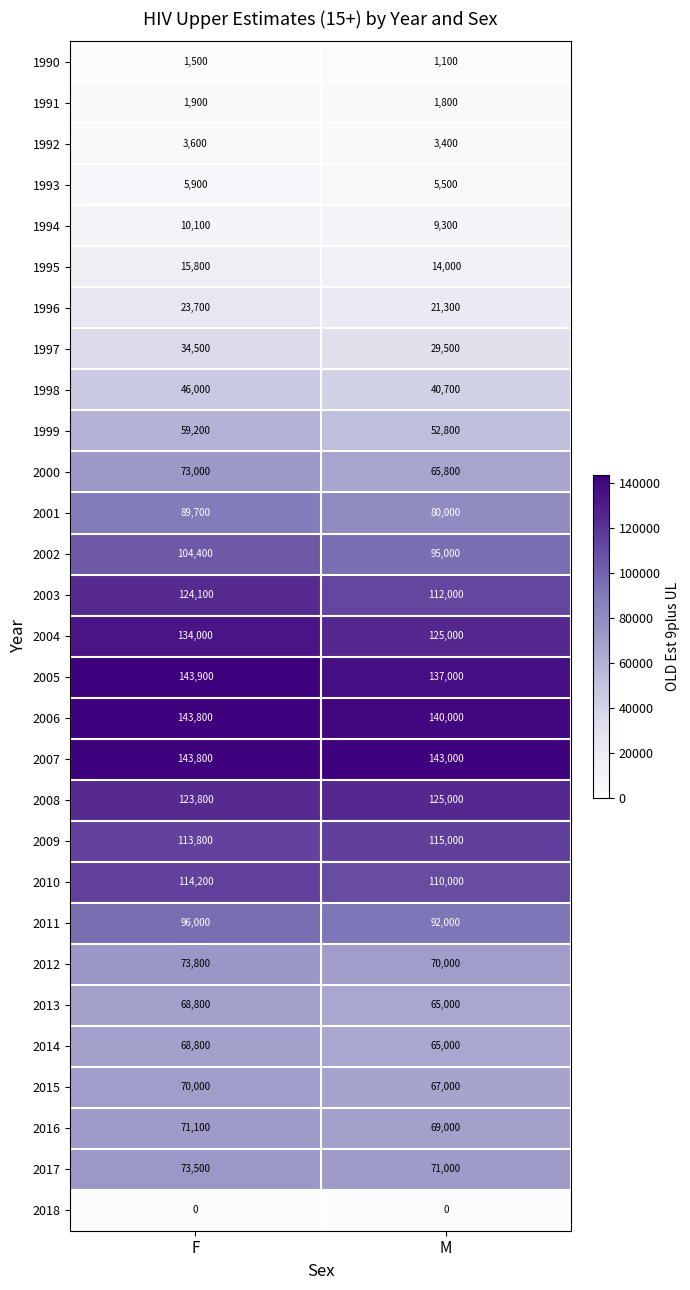

Which series has the widest spread of values?

2003